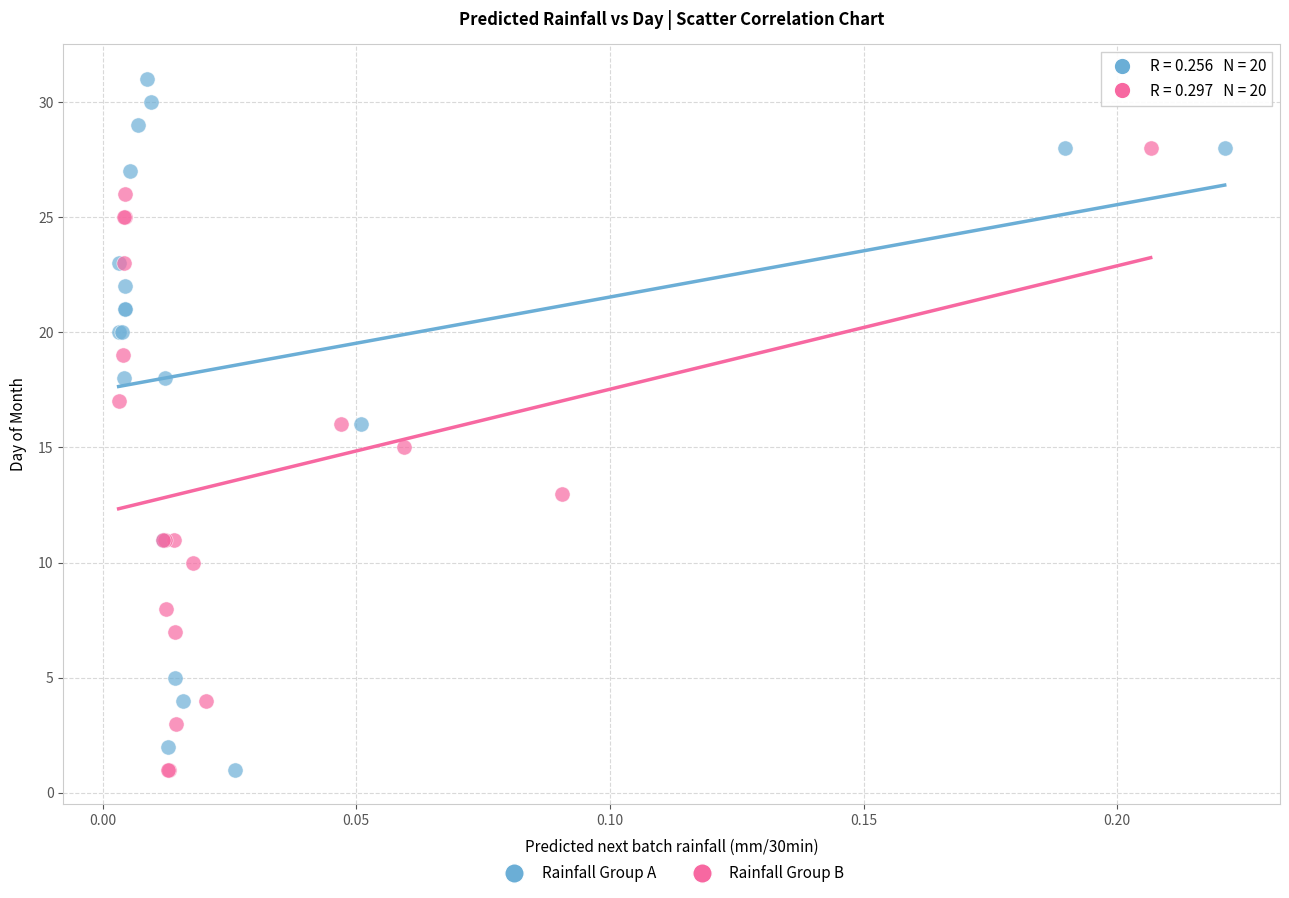

Which series has the largest Y range (max minus min)?

Rainfall Group A